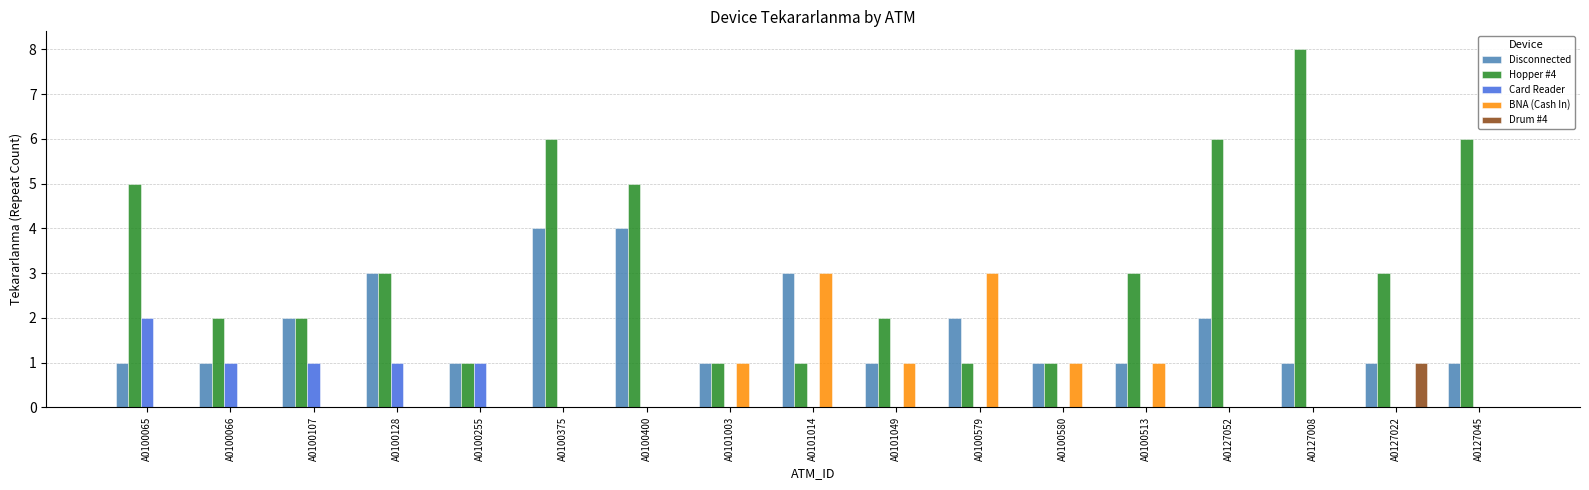

Between A0100128 and A0127008, which series saw the biggest shift?

Hopper #4